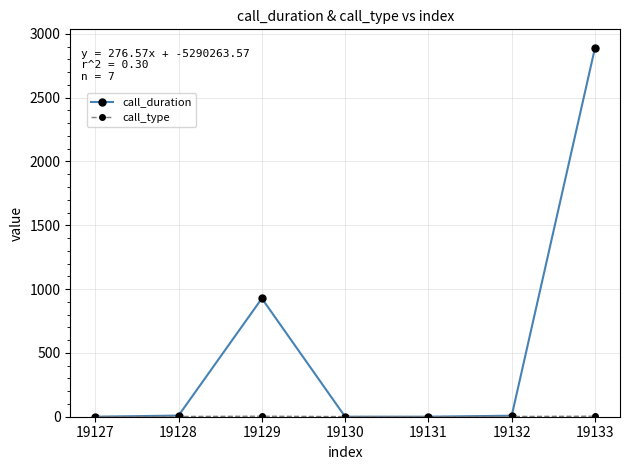

What is the sum of the call_duration values at 19128 and 19131?

9